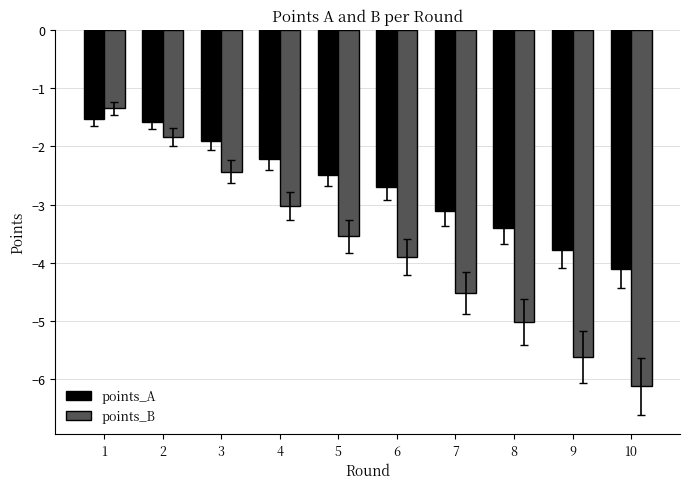

What is the highest value of the points_A series?

-1.5